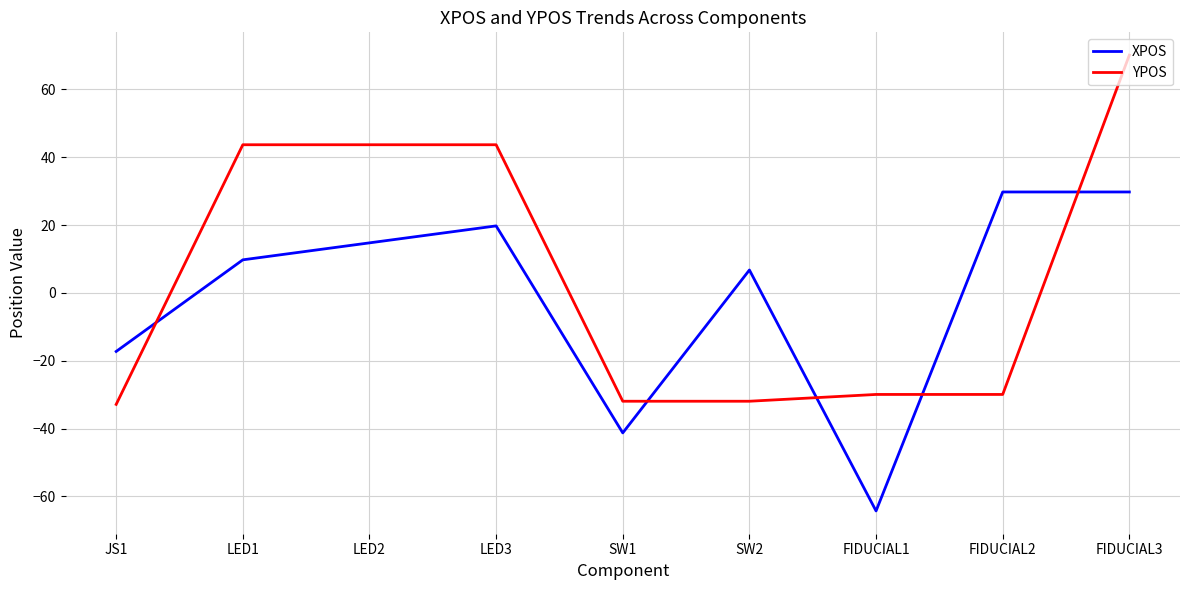

What is the minimum value for XPOS?

-64.3